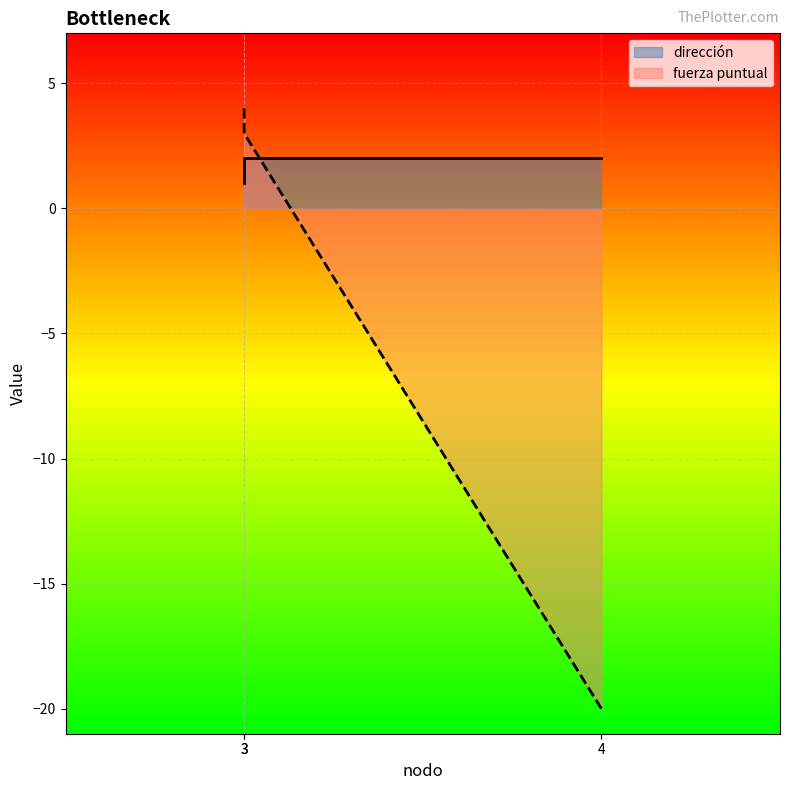

What is the minimum value shown in the chart?

-20